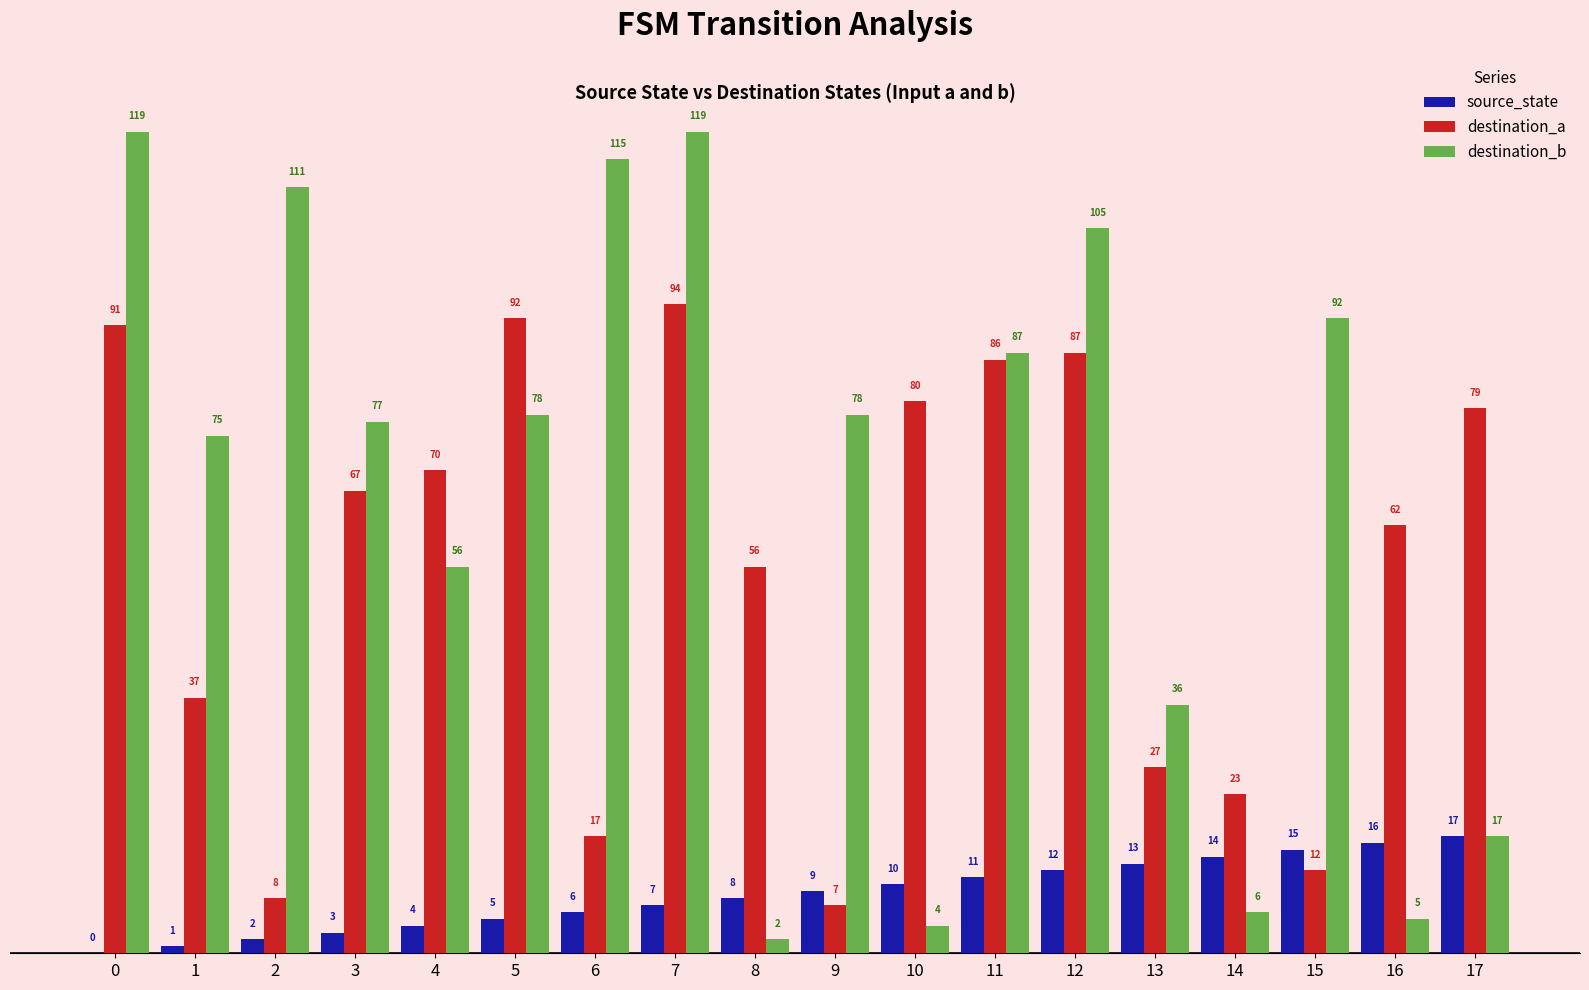

Which series has the largest total across all categories?

destination_b